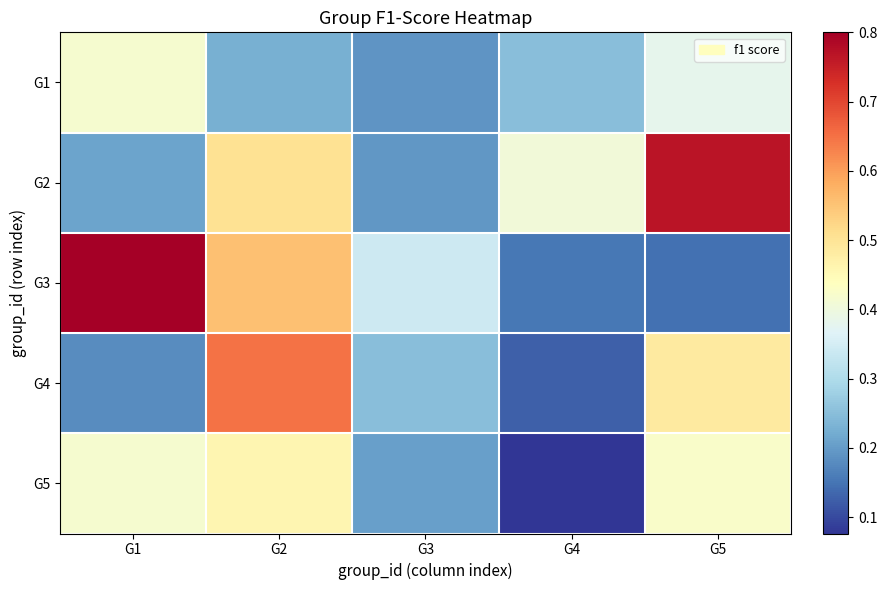

Reading left to right, what are all the values shown in this chart?

G1: G1=0.4	G2=0.2	G3=0.2	G4=0.2	G5=0.4
G2: G1=0.2	G2=0.5	G3=0.2	G4=0.4	G5=0.8
G3: G1=0.8	G2=0.6	G3=0.3	G4=0.2	G5=0.1
G4: G1=0.2	G2=0.6	G3=0.2	G4=0.1	G5=0.5
G5: G1=0.4	G2=0.5	G3=0.2	G4=0.1	G5=0.4